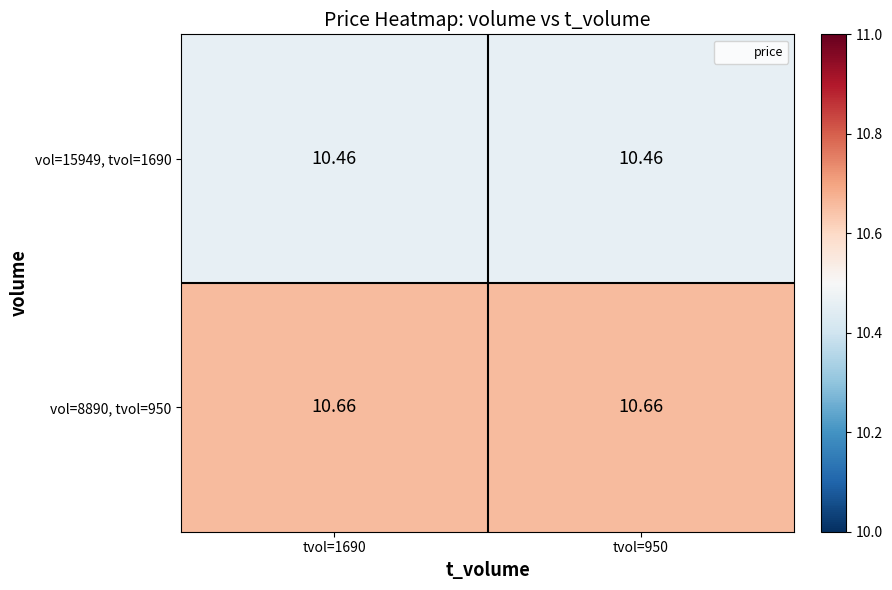

How many distinct data groups are displayed?

2